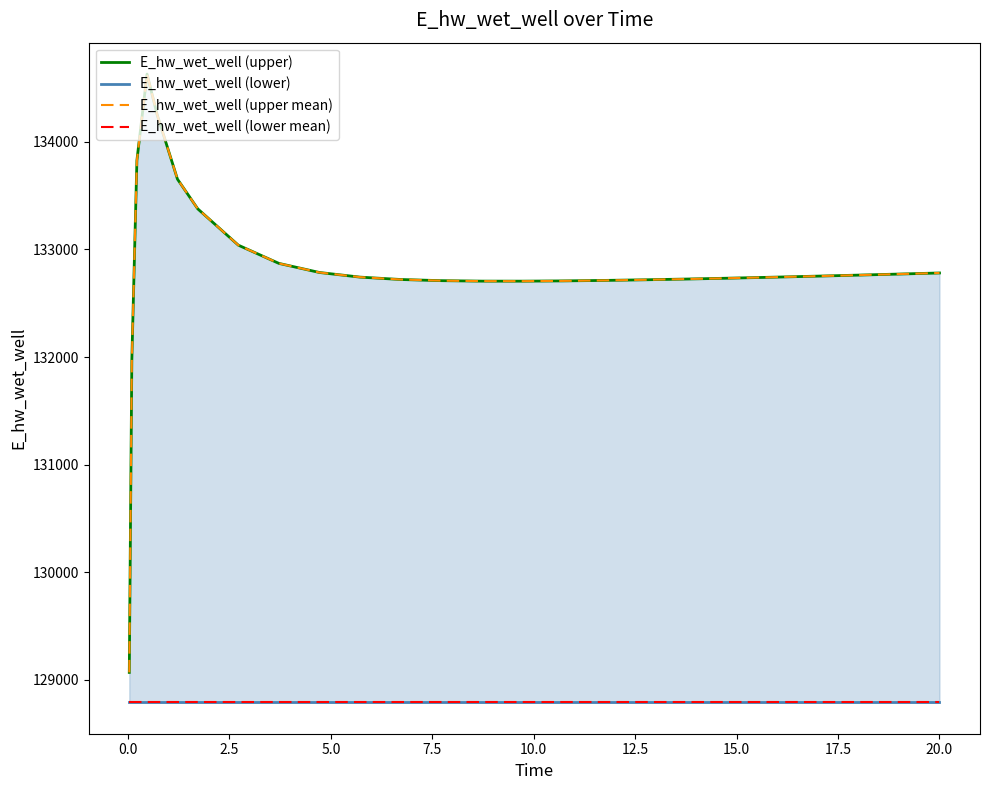

Reading left to right, extract all data points from this chart.

E_hw_wet_well (upper): 129070.5	131970.4	133826.6	134628.8	134250.4	133652.6	133376.8	133039.4	132870.1	132785.5	132742.5	132720.5	132709.7	132705.4	132705.1	132707.5	132711.8	132717.6	132724.4	132732.0	132740.3	132749.2	132758.5	132768.2	132778.2	132781.1
E_hw_wet_well (lower): 128792.6	128792.6	128792.6	128792.6	128792.6	128792.6	128792.6	128792.6	128792.6	128792.6	128792.6	128792.6	128792.6	128792.6	128792.6	128792.6	128792.6	128792.6	128792.6	128792.6	128792.6	128792.6	128792.6	128792.6	128792.6	128792.6
E_hw_wet_well (upper mean): 129070.5	131970.4	133826.6	134628.8	134250.4	133652.6	133376.8	133039.4	132870.1	132785.5	132742.5	132720.5	132709.7	132705.4	132705.1	132707.5	132711.8	132717.6	132724.4	132732.0	132740.3	132749.2	132758.5	132768.2	132778.2	132781.1
E_hw_wet_well (lower mean): 128792.6	128792.6	128792.6	128792.6	128792.6	128792.6	128792.6	128792.6	128792.6	128792.6	128792.6	128792.6	128792.6	128792.6	128792.6	128792.6	128792.6	128792.6	128792.6	128792.6	128792.6	128792.6	128792.6	128792.6	128792.6	128792.6